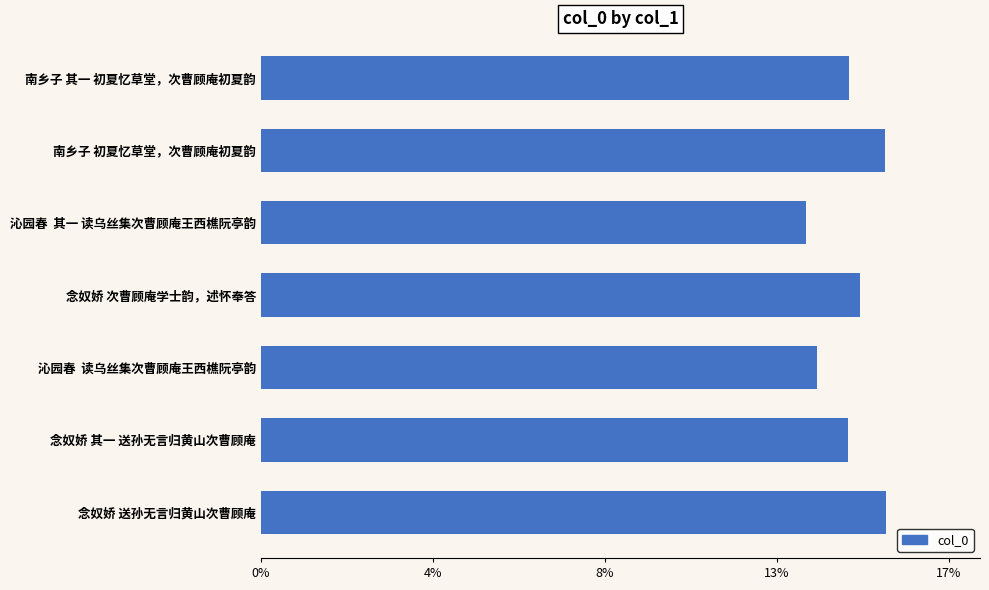

What is the greatest value displayed?

0.2